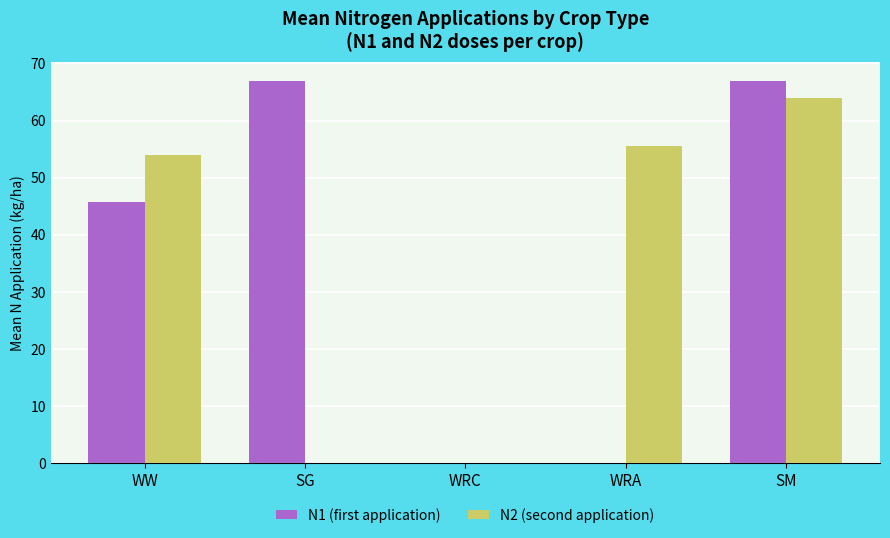

Is it true that N1 (first application) equals 45.6 at WW?

True